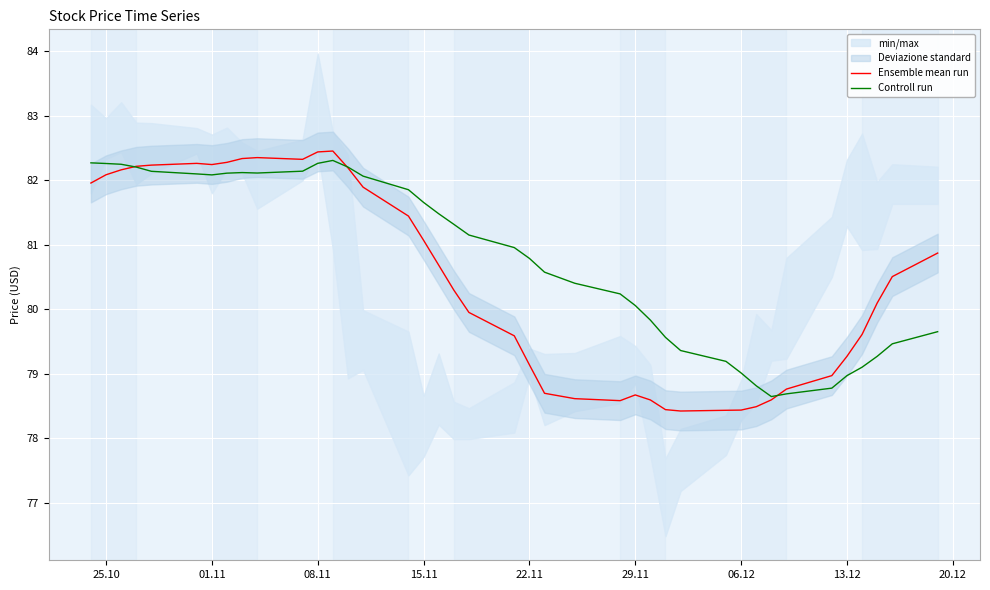

How many times do Controll run and Ensemble mean run cross each other?

3